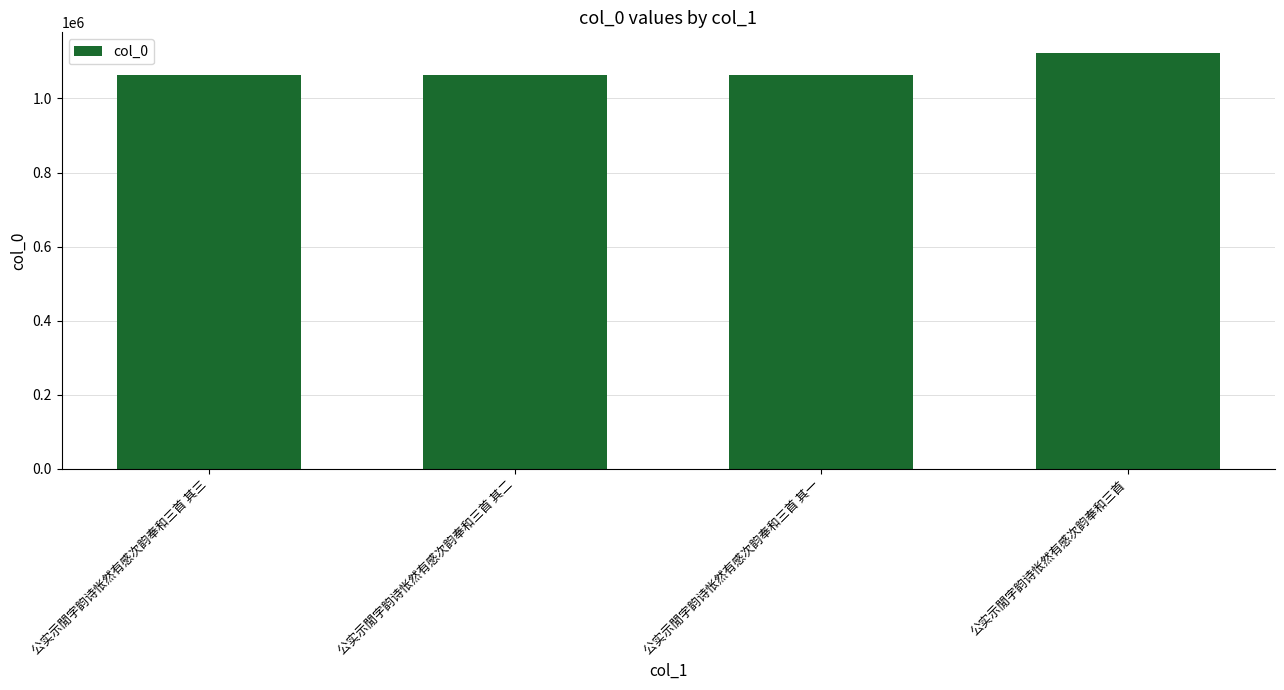

The value at 公实示閒字韵诗怅然有感次韵奉和三首 其一 is 1062117. True or false?

True